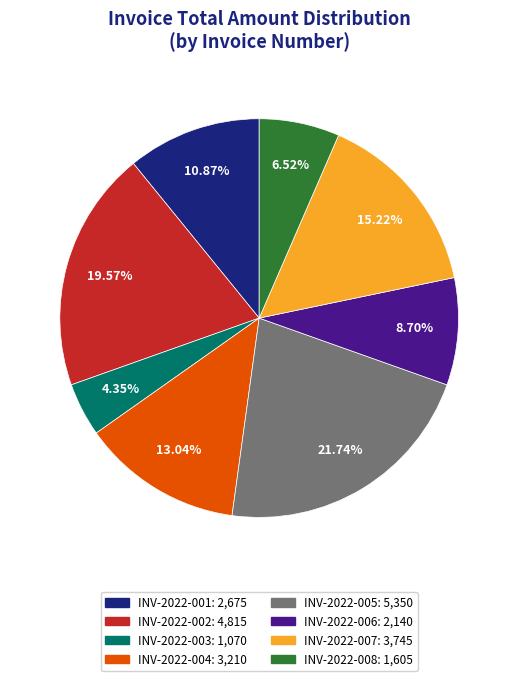

Approximately how many times larger is the value at INV-2022-002 compared to INV-2022-004?

1.5